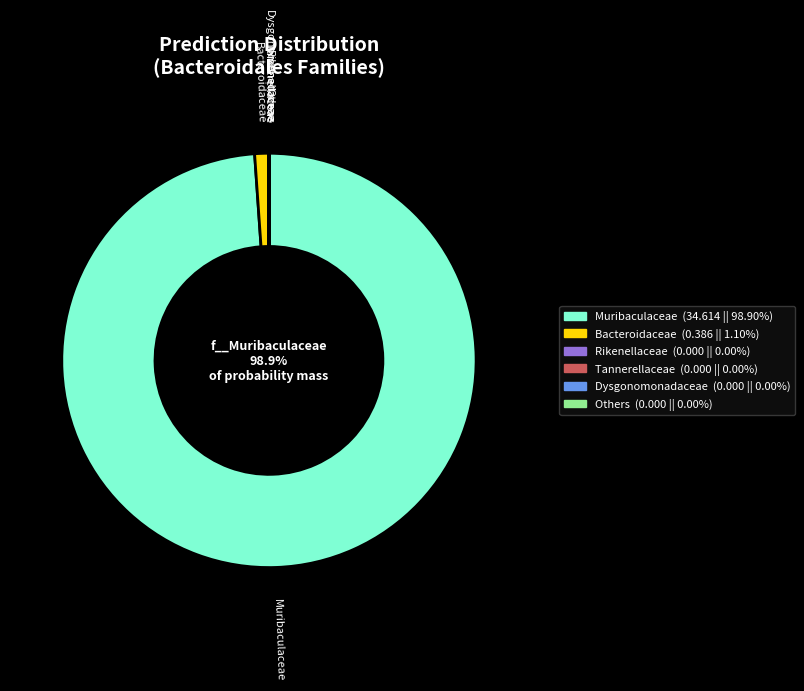

Is there any slice that represents more than half of the pie?

Yes